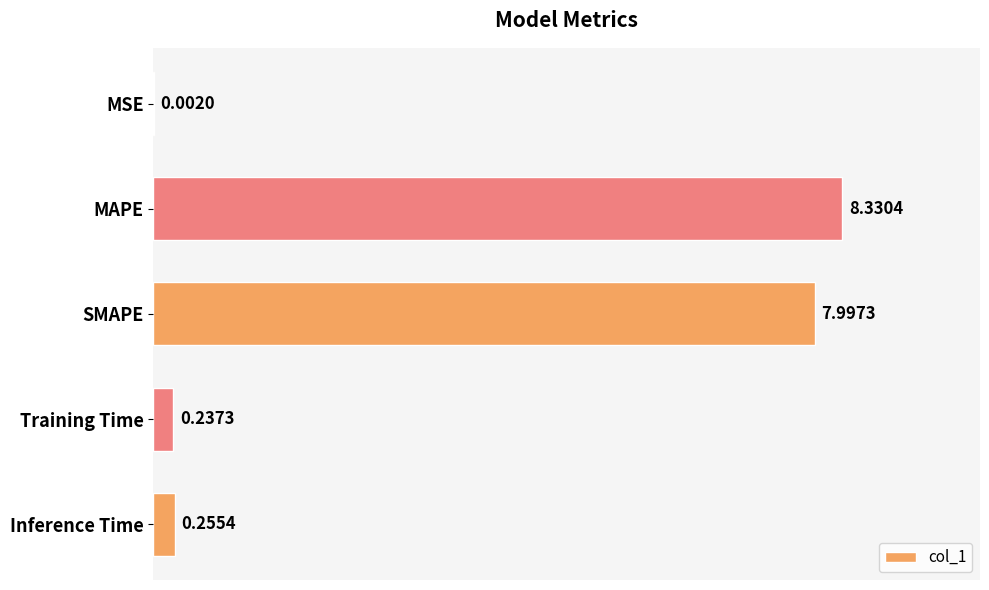

What is the sum of all values?

16.8